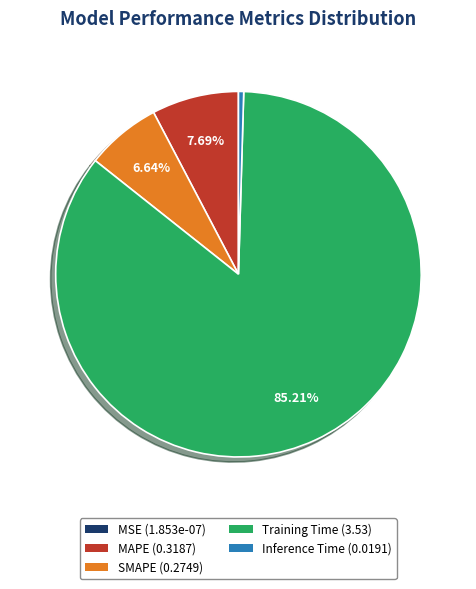

Does any single category account for the majority?

Yes